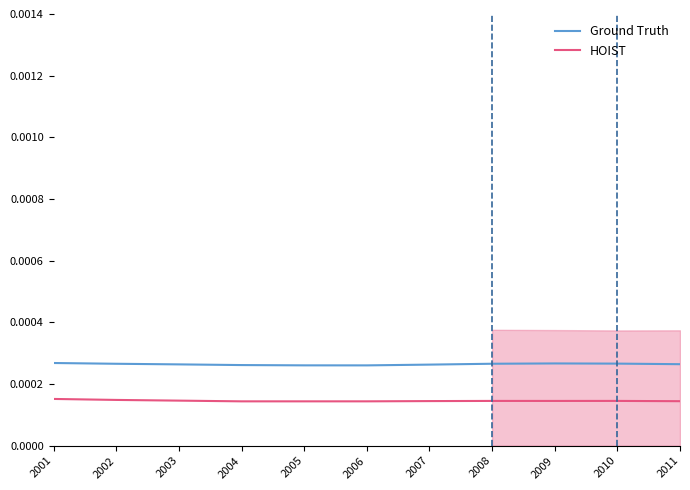

List the series in order of their peak value, lowest first.

HOIST, Ground Truth